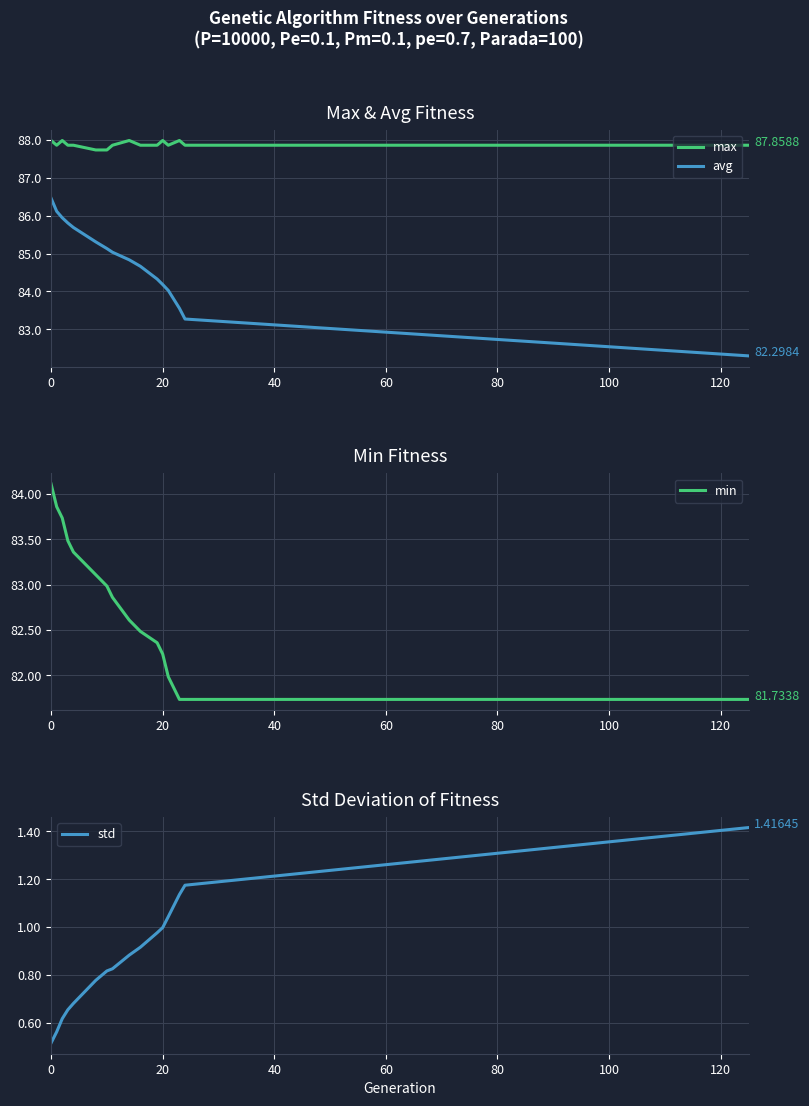

What is the sum of all avg values?

1356.6